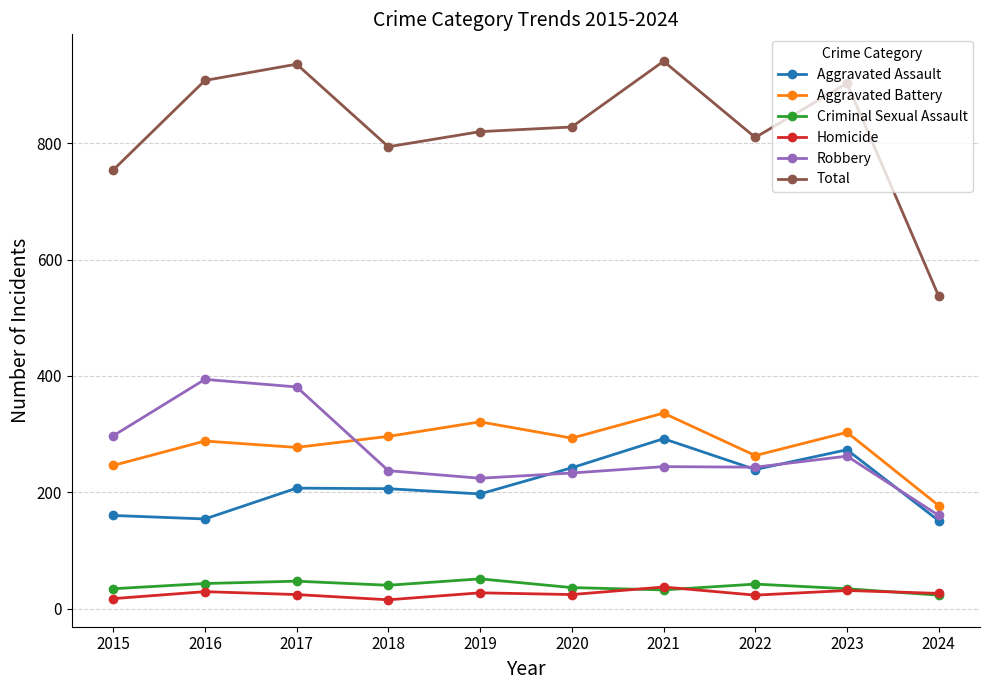

What is the minimum value shown in the chart?

15